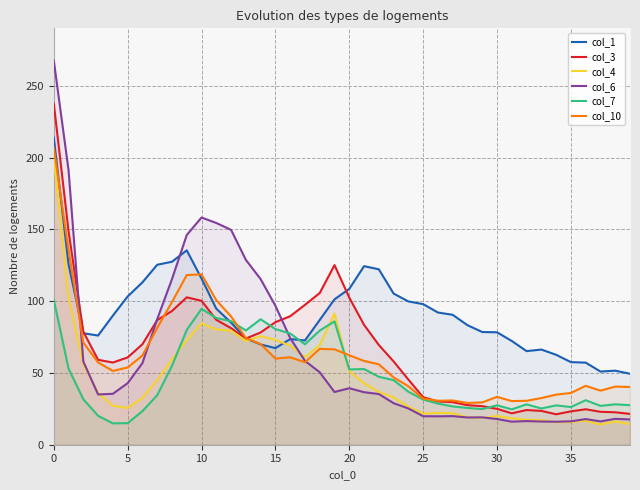

How many intersections are there between col_4 and col_10?

2